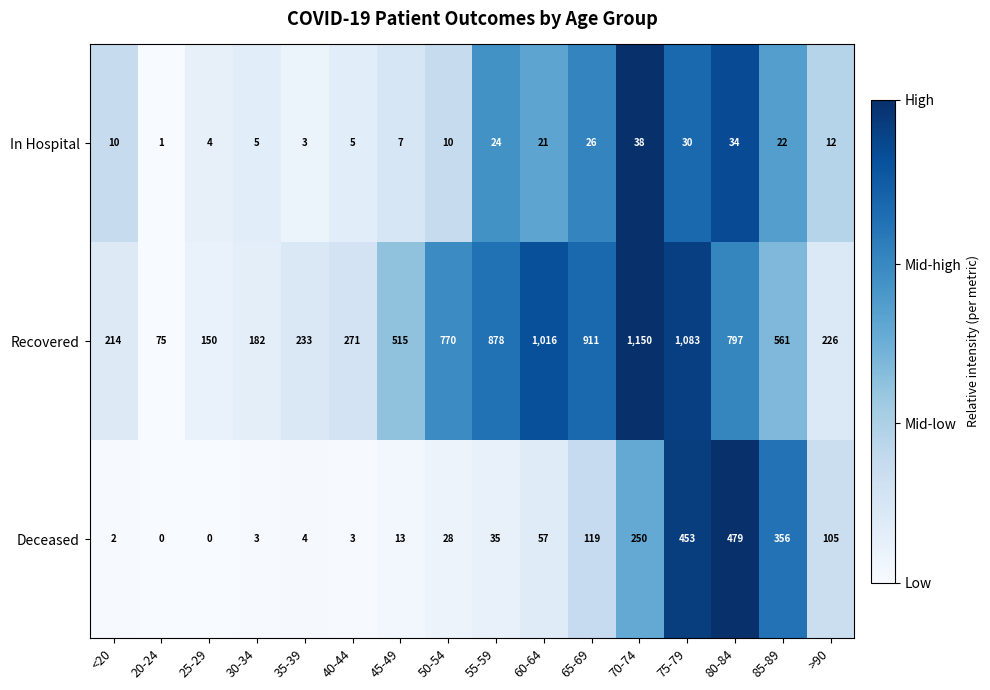

Which series has the largest range (max minus min)?

Recovered